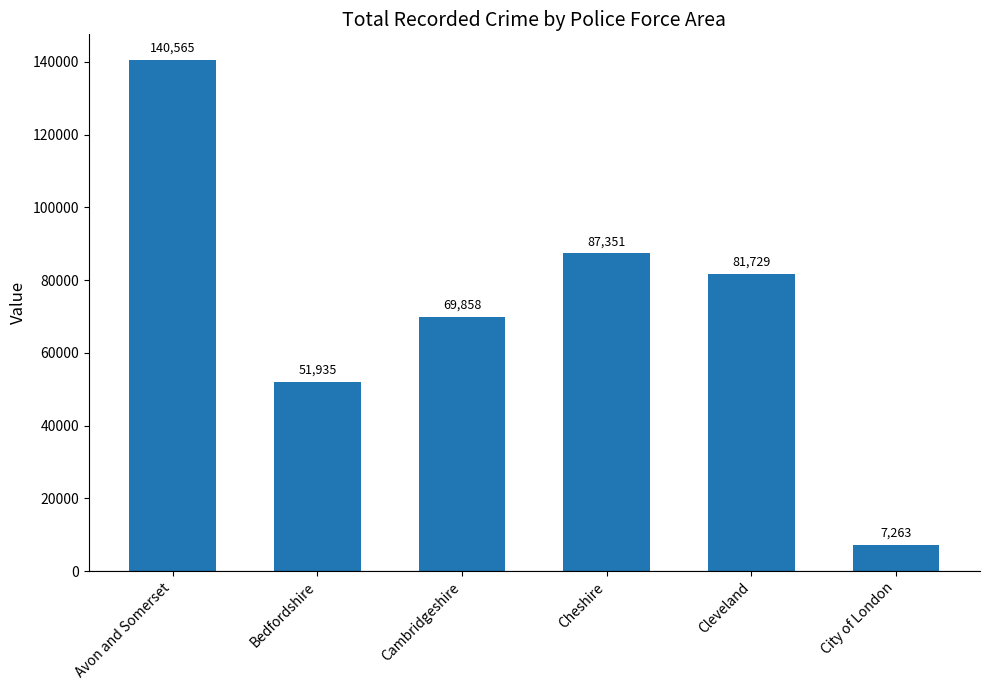

Count the number of data series in this chart.

1